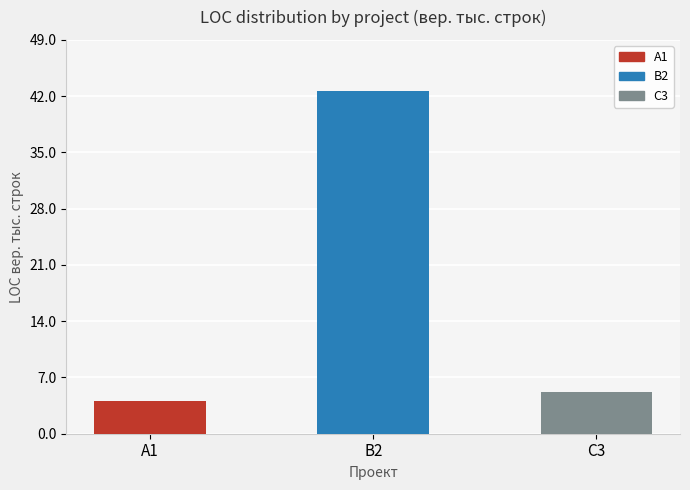

Count the number of values greater than 5.

2